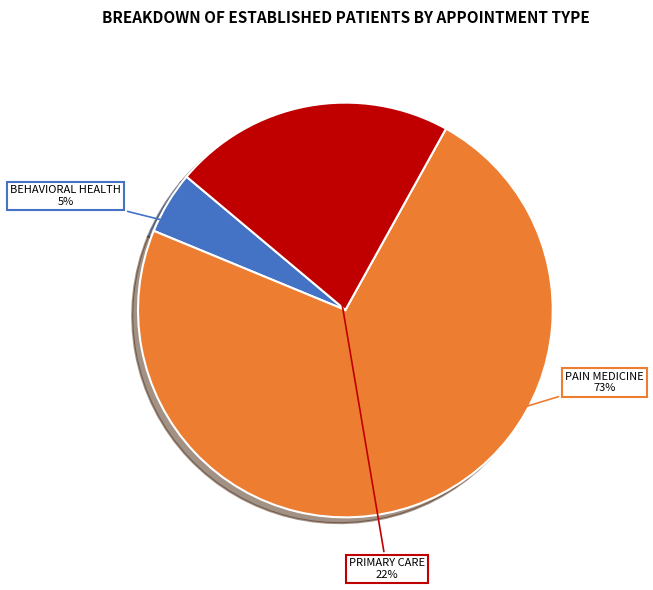

Which has a higher value, PAIN MEDICINE or PRIMARY CARE?

PAIN MEDICINE